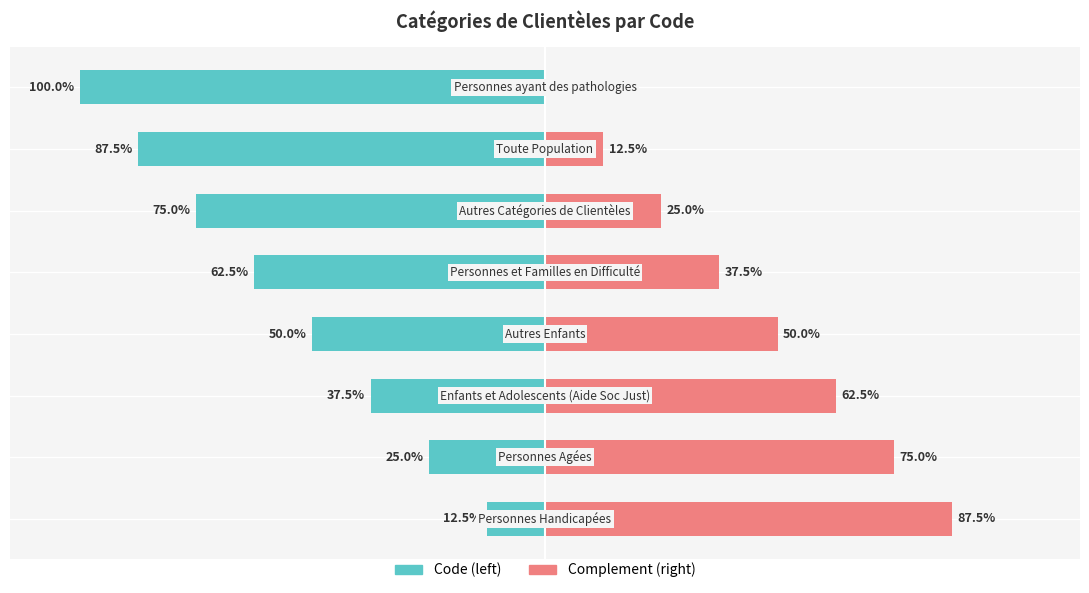

Reading left to right, list all the values displayed in this chart.

Code (left): 0=-12.5	1=-25.0	2=-37.5	3=-50.0	4=-62.5	5=-75.0	6=-87.5	7=-100.0
Complement (right): 0=87.5	1=75.0	2=62.5	3=50.0	4=37.5	5=25.0	6=12.5	7=0.0